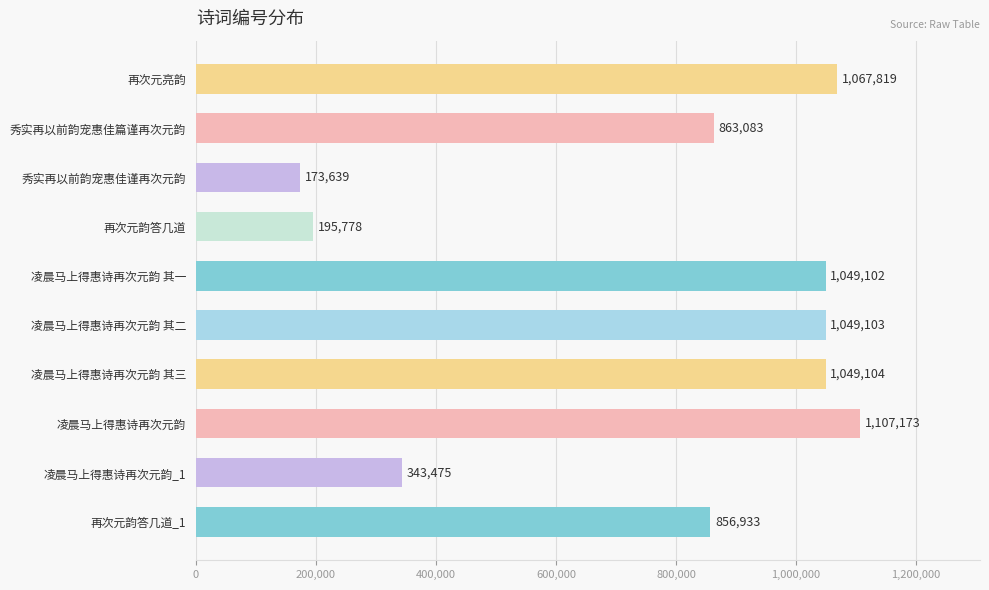

The value at 凌晨马上得惠诗再次元韵 其三 is 1454988. True or false?

False